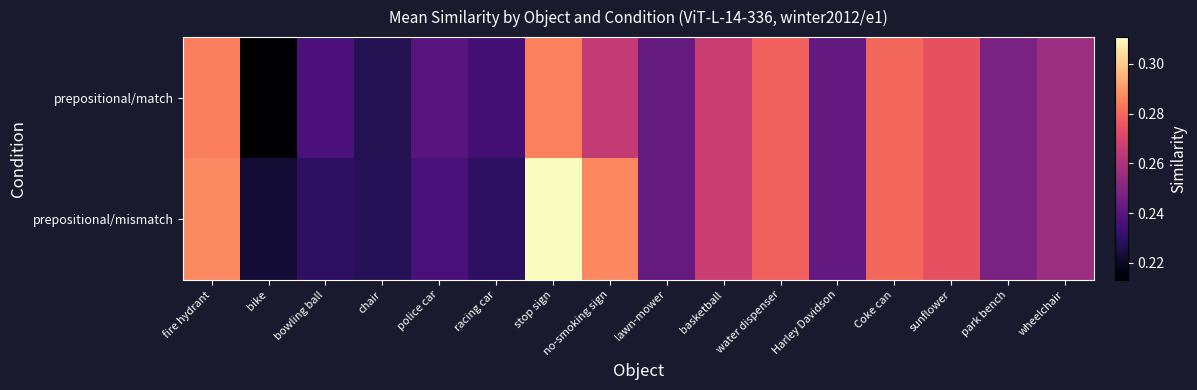

Rank the series at wheelchair from highest to lowest value.

prepositional/match, prepositional/mismatch